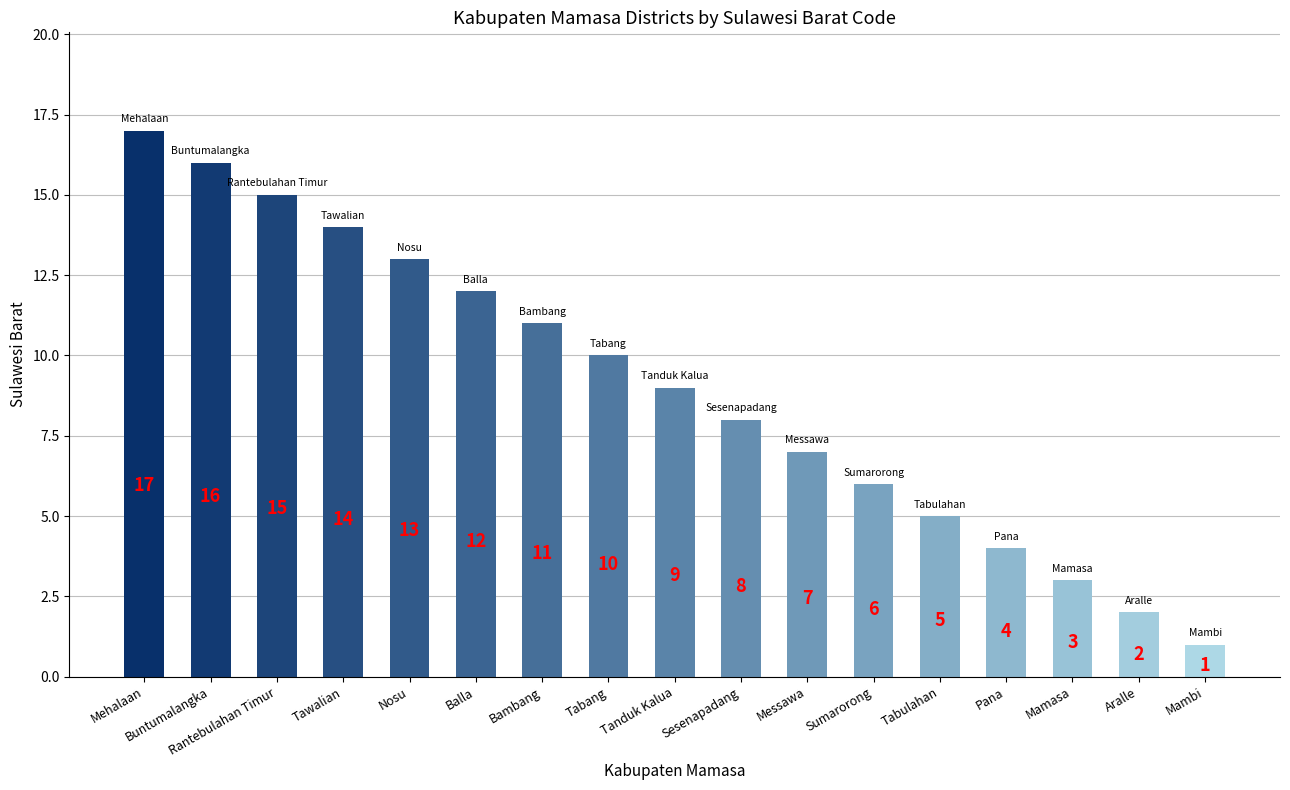

Does the chart contain stacked bars?

No